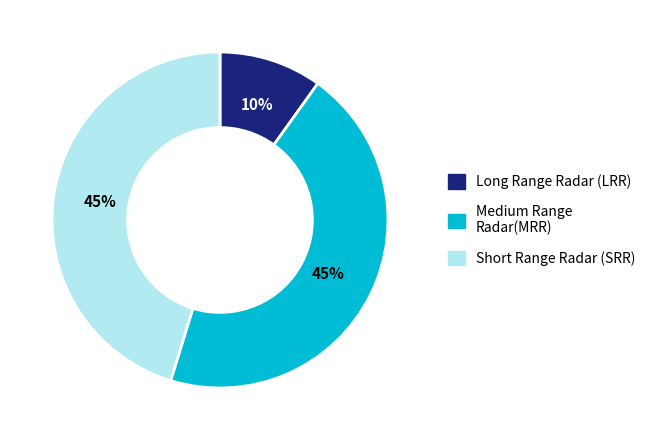

Is there any slice that represents more than half of the pie?

No